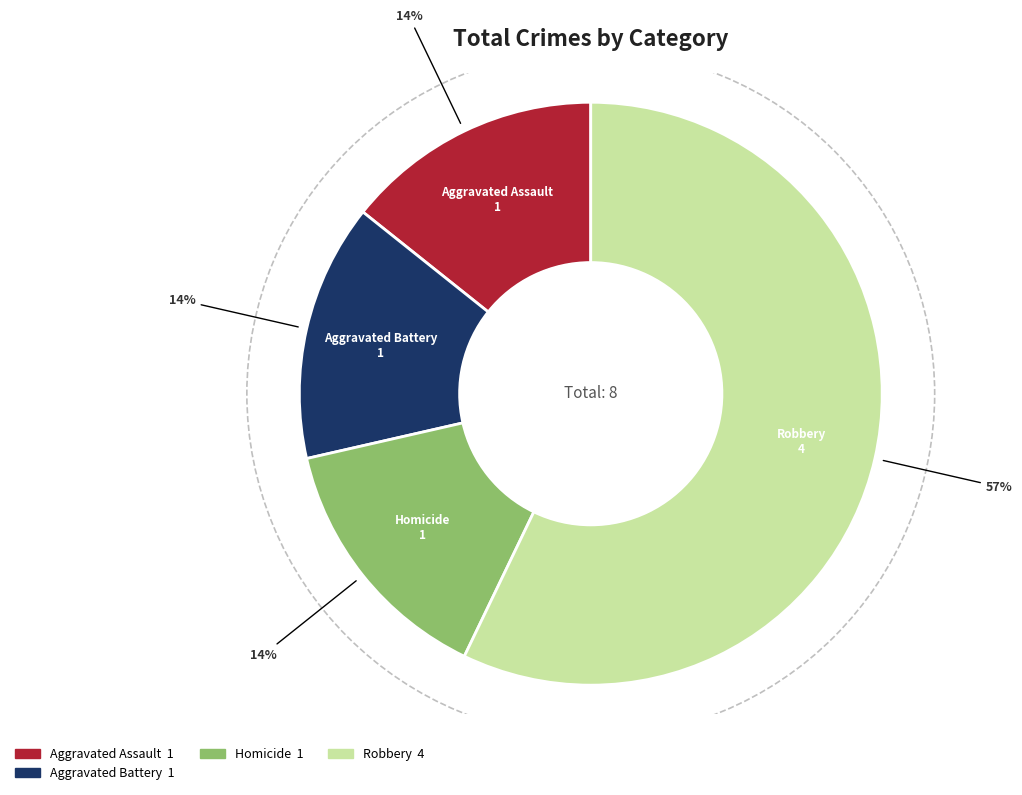

Does any single category account for the majority?

Yes